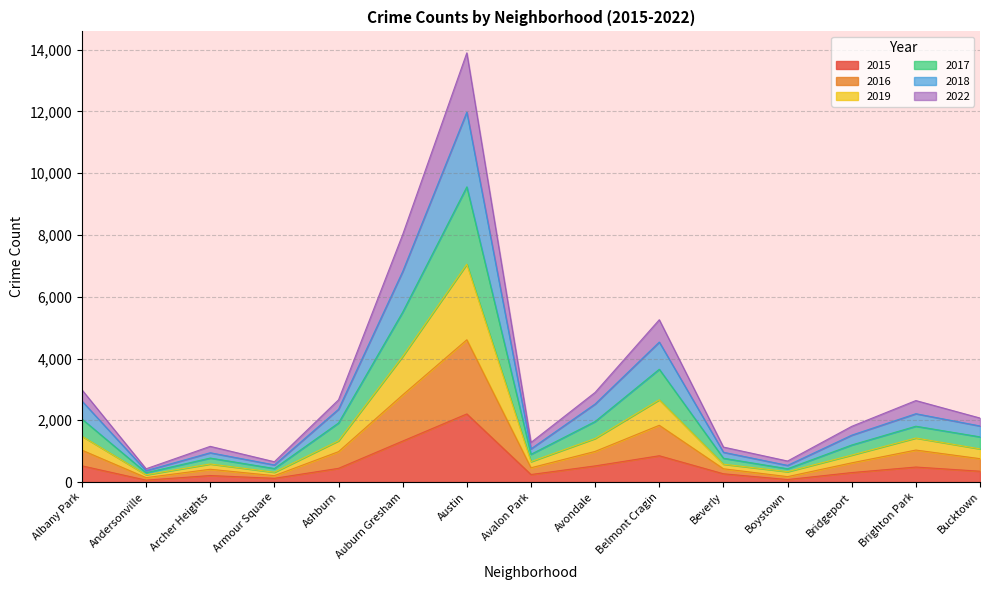

The value of 2015 at Belmont Cragin is 852. True or false?

True